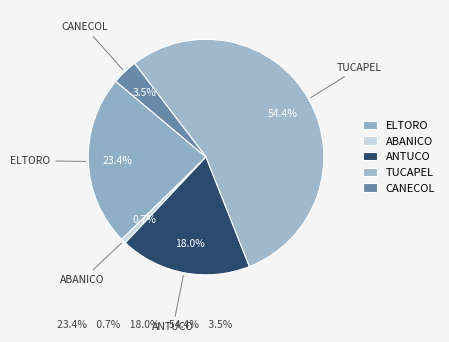

The CANECOL slice represents 4% of the pie. True or false?

True